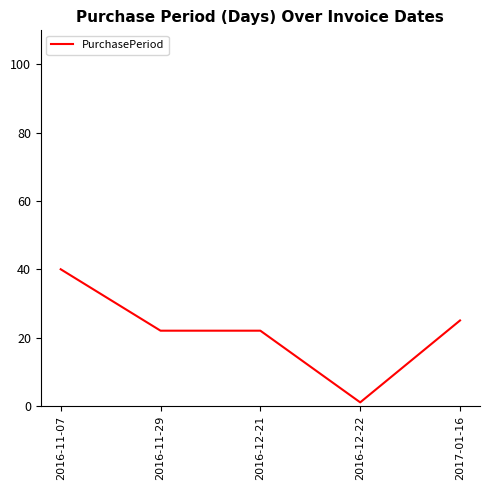

What is the average value?

22